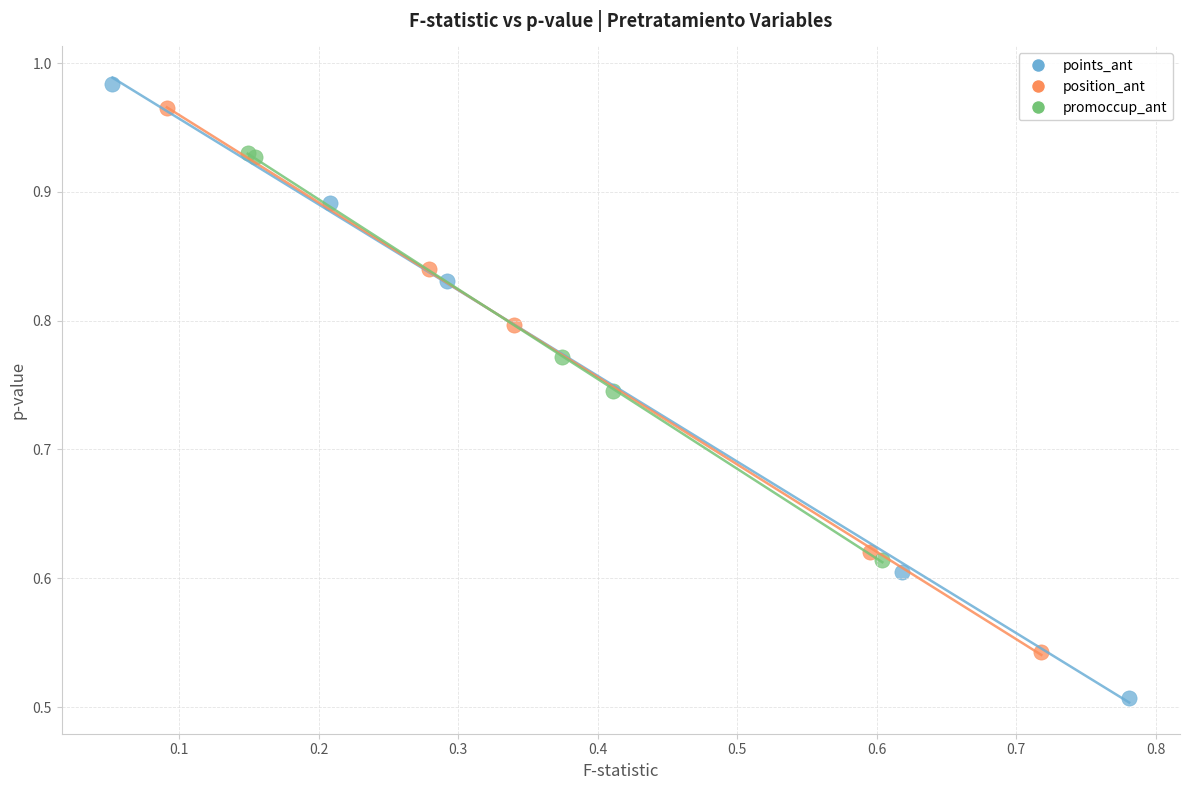

Which series contains the lowest Y value?

points_ant